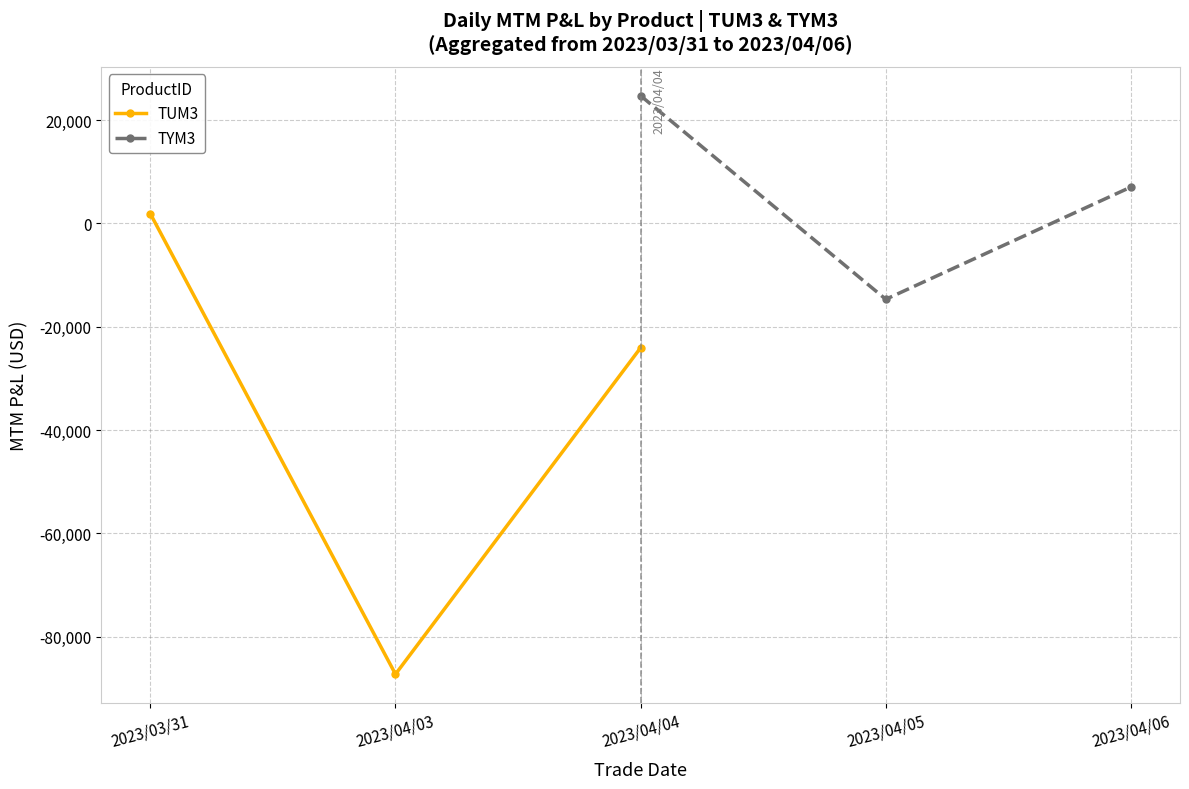

Which series has the largest total across all categories?

TYM3